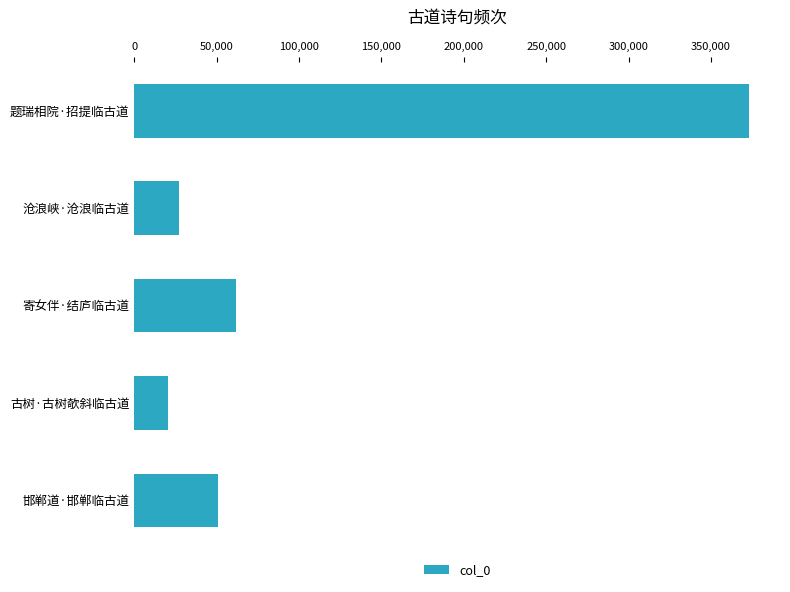

The value at 题瑞相院·招提临古道 is 595919. True or false?

False